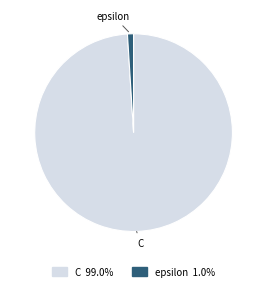

What is the largest slice in the pie chart?

C